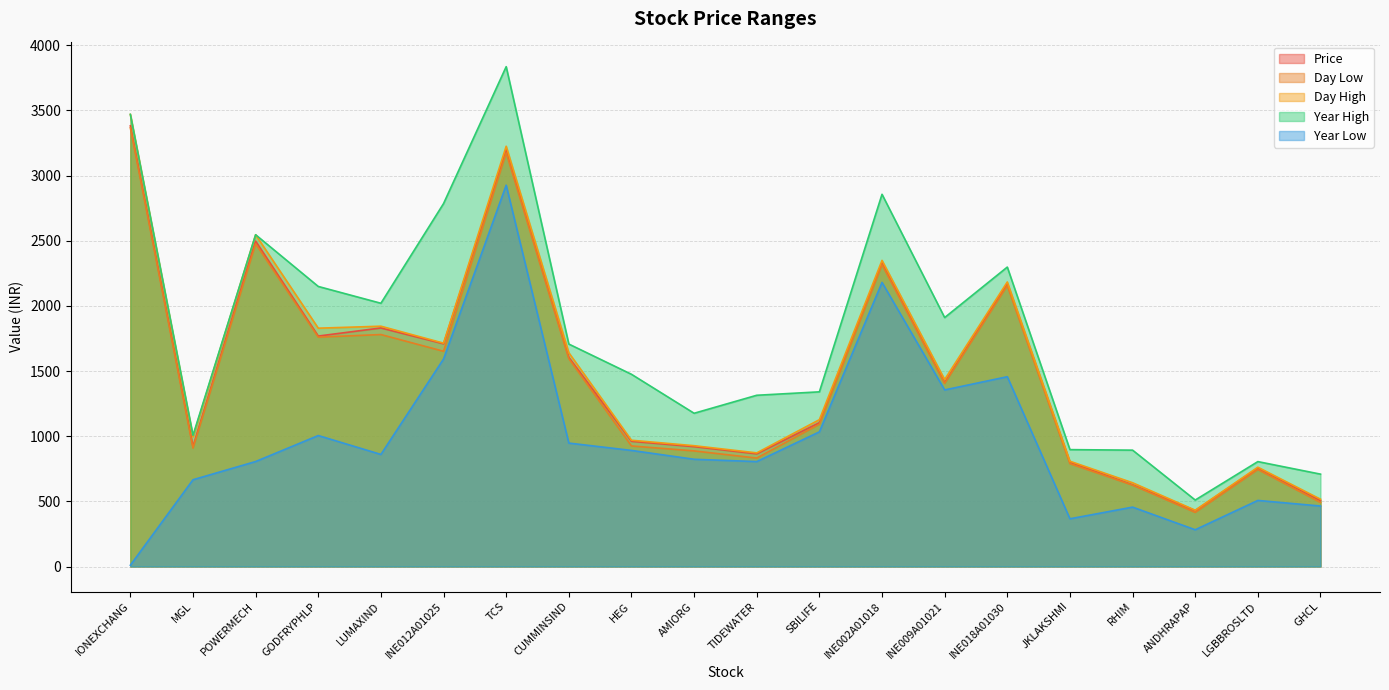

What are all the series names shown in the legend?

Price, Day Low, Day High, Year High, Year Low